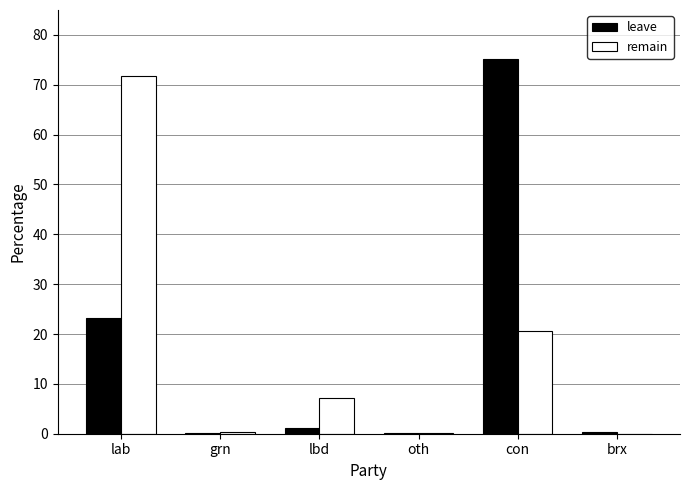

True or false: remain has a value of 0.3 at grn.

True